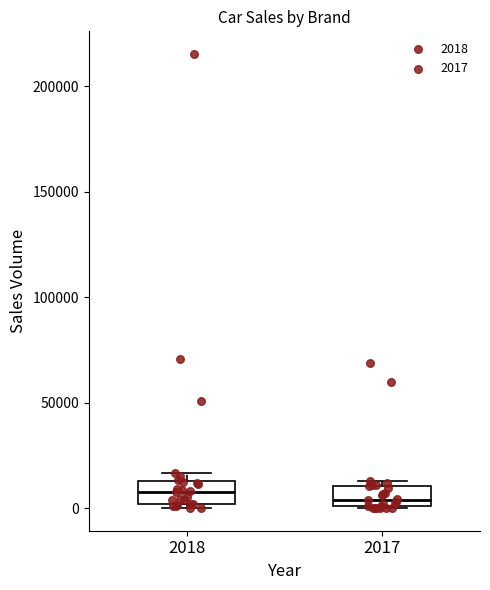

Where is the lower edge of the box at x = 2017 on the y-axis? The values are not printed on the chart, so give them approximately, as read against the axis.

0